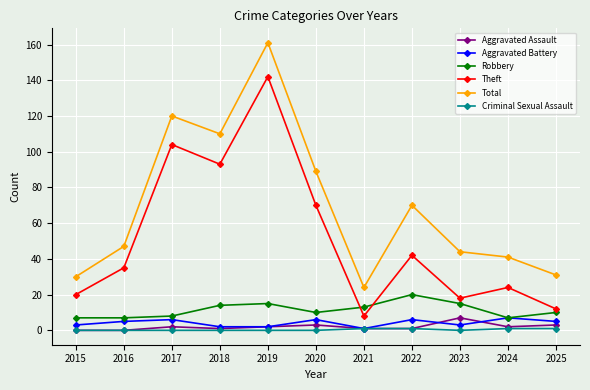

What is the total value across all series at 2019?

322